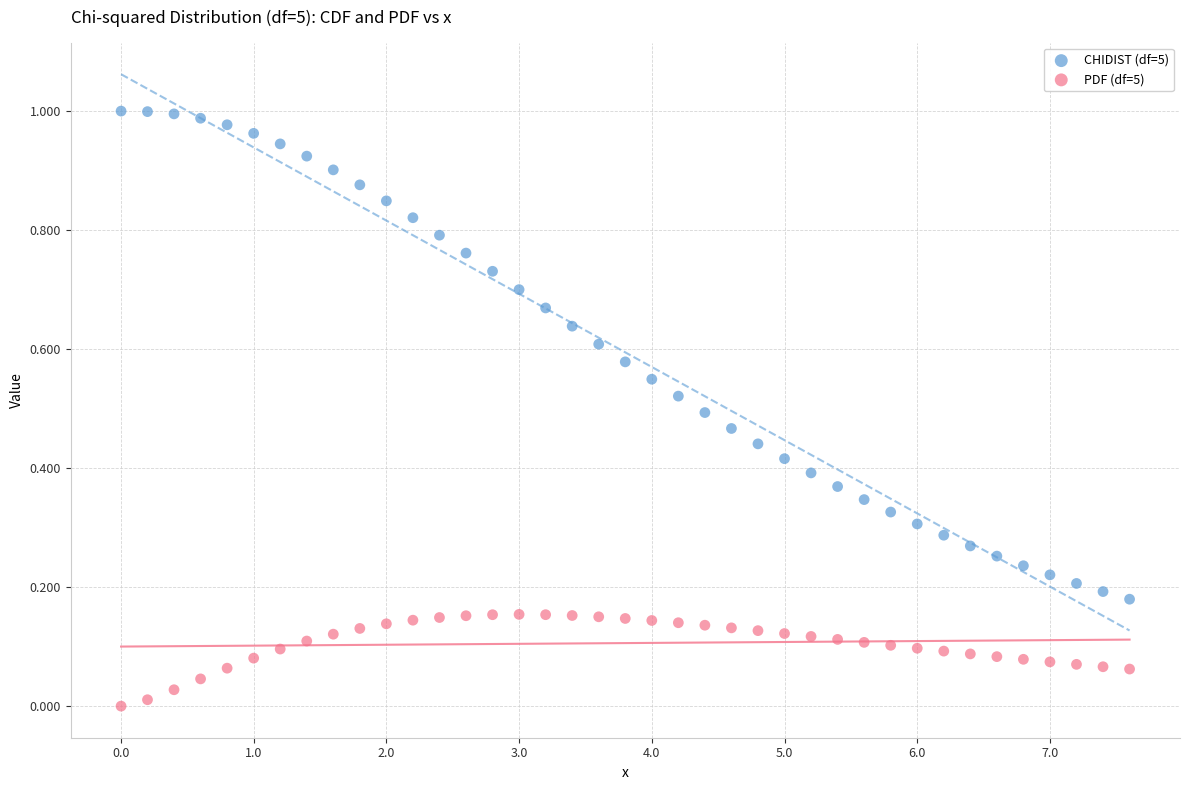

Which series has the widest spread of Y values?

CHIDIST (df=5)